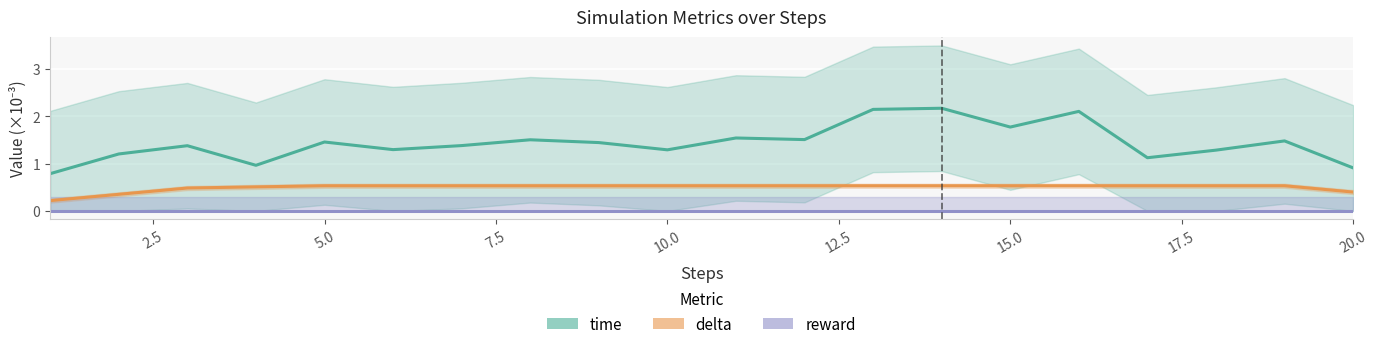

What is the average value of the time series?

1.4